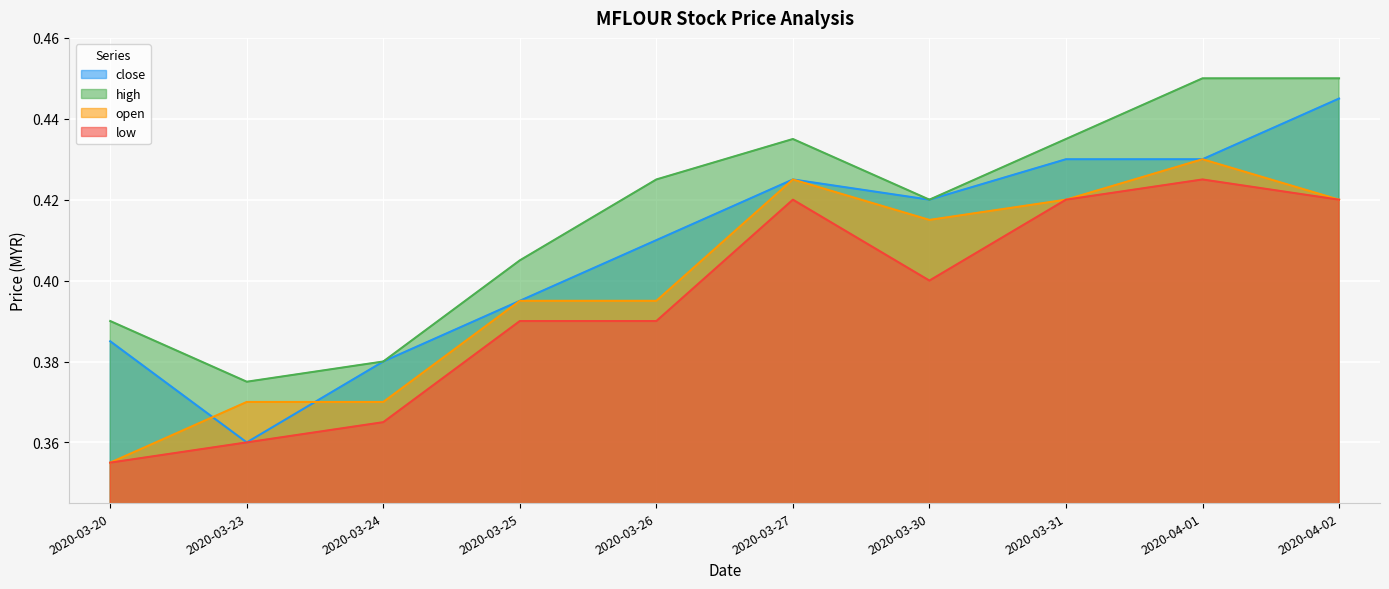

True or false: close and high cross at least once.

False